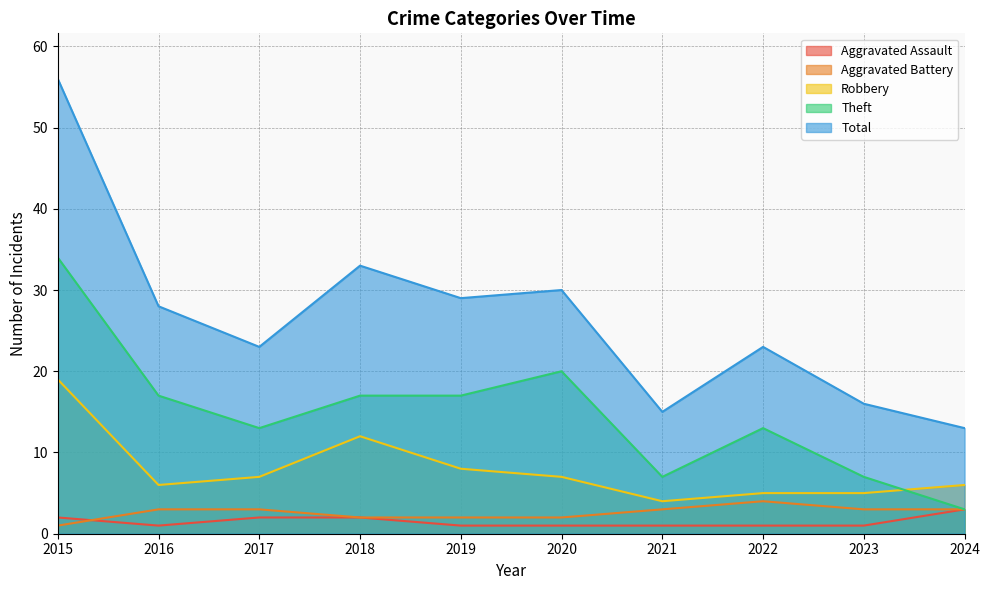

The Theft series shows 12 at 2023. True or false?

False